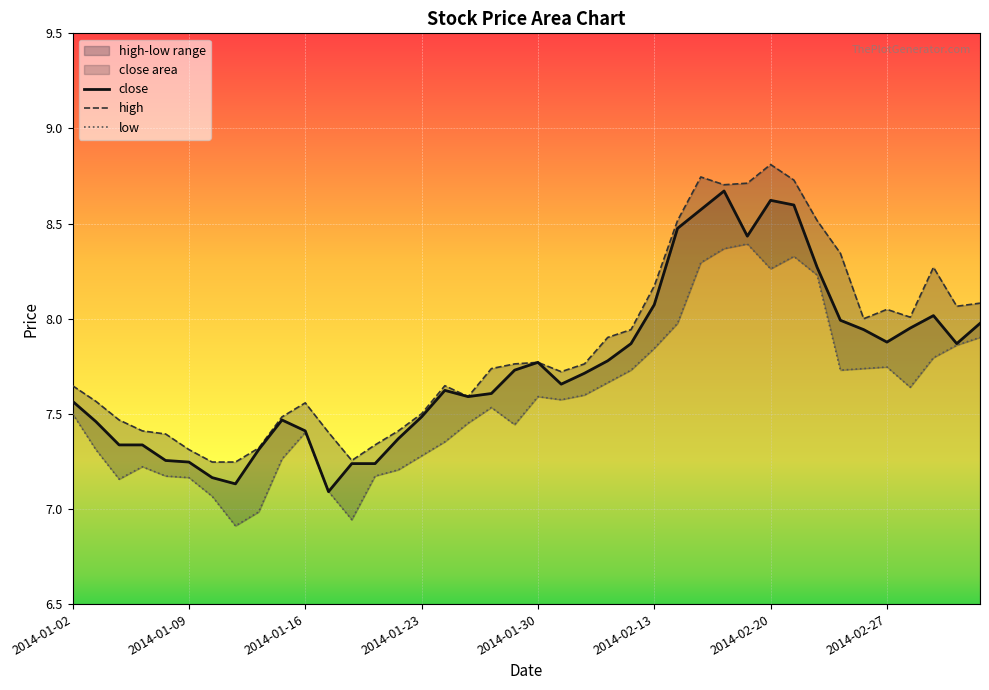

What is the highest value of the close series?

8.7